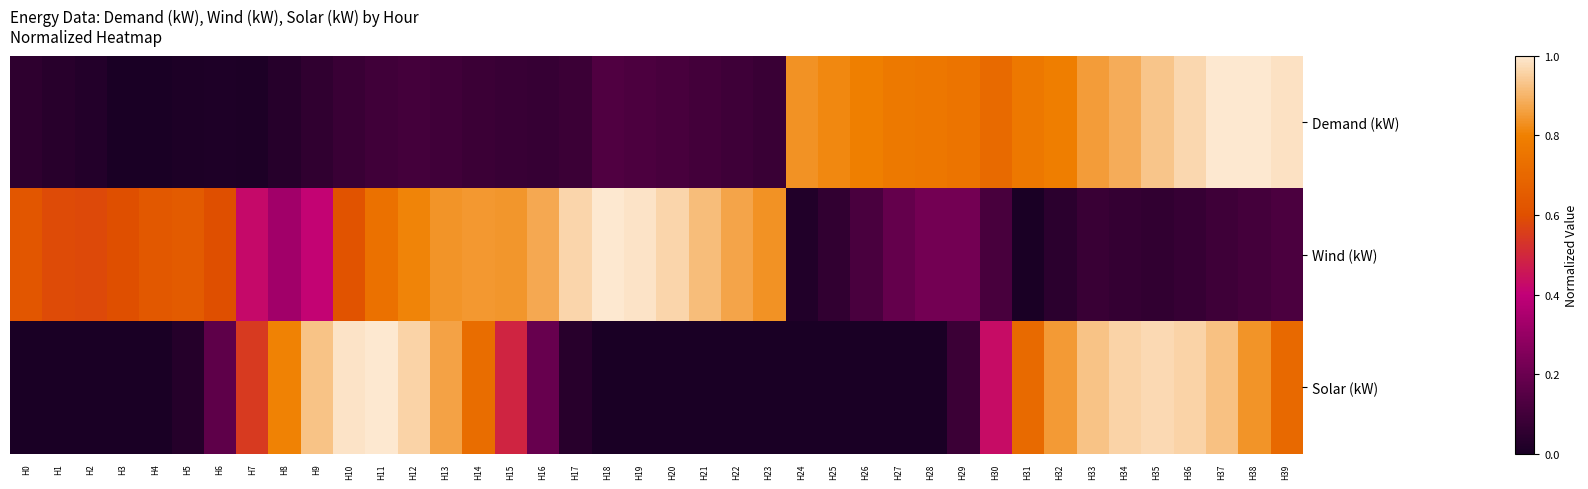

Between H17 and H6, which is larger?

H17